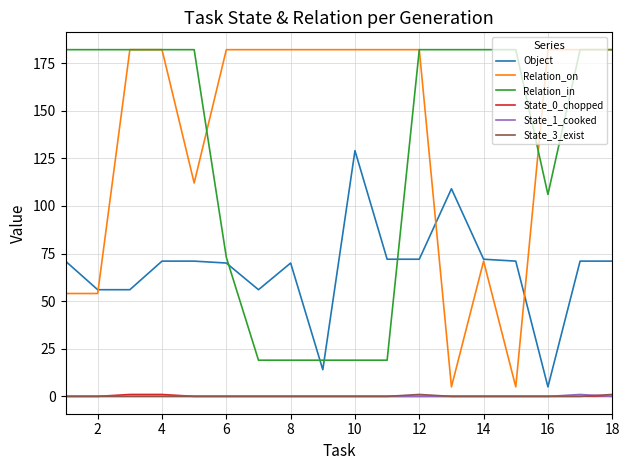

Which series has the largest range (max minus min)?

Relation_on